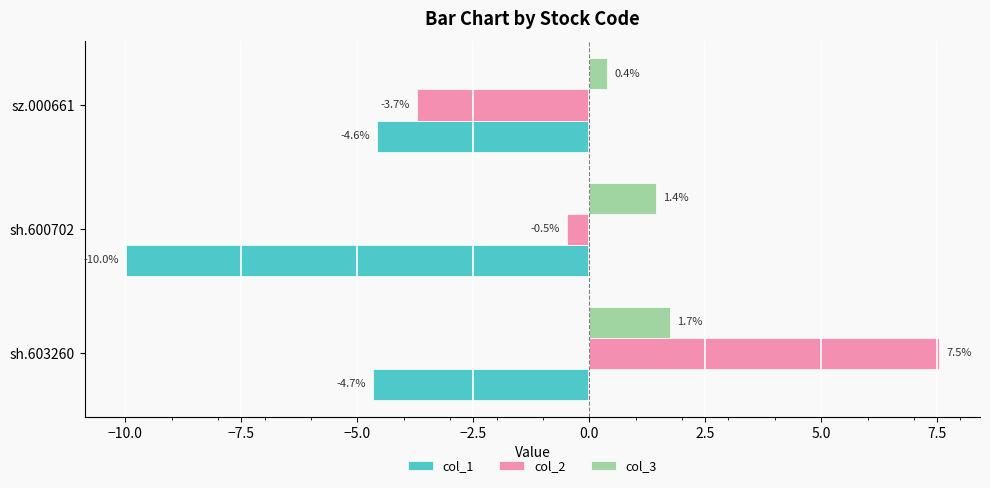

What is the difference between the second highest and minimum values in the col_2 series?

3.2